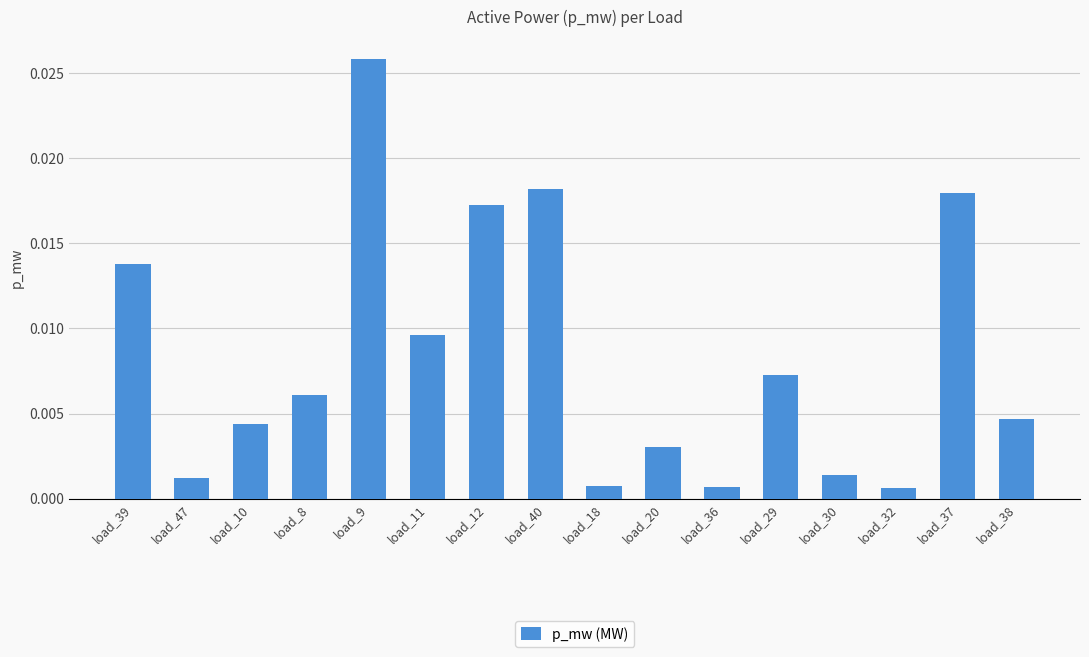

What position from the right is load_32?

3